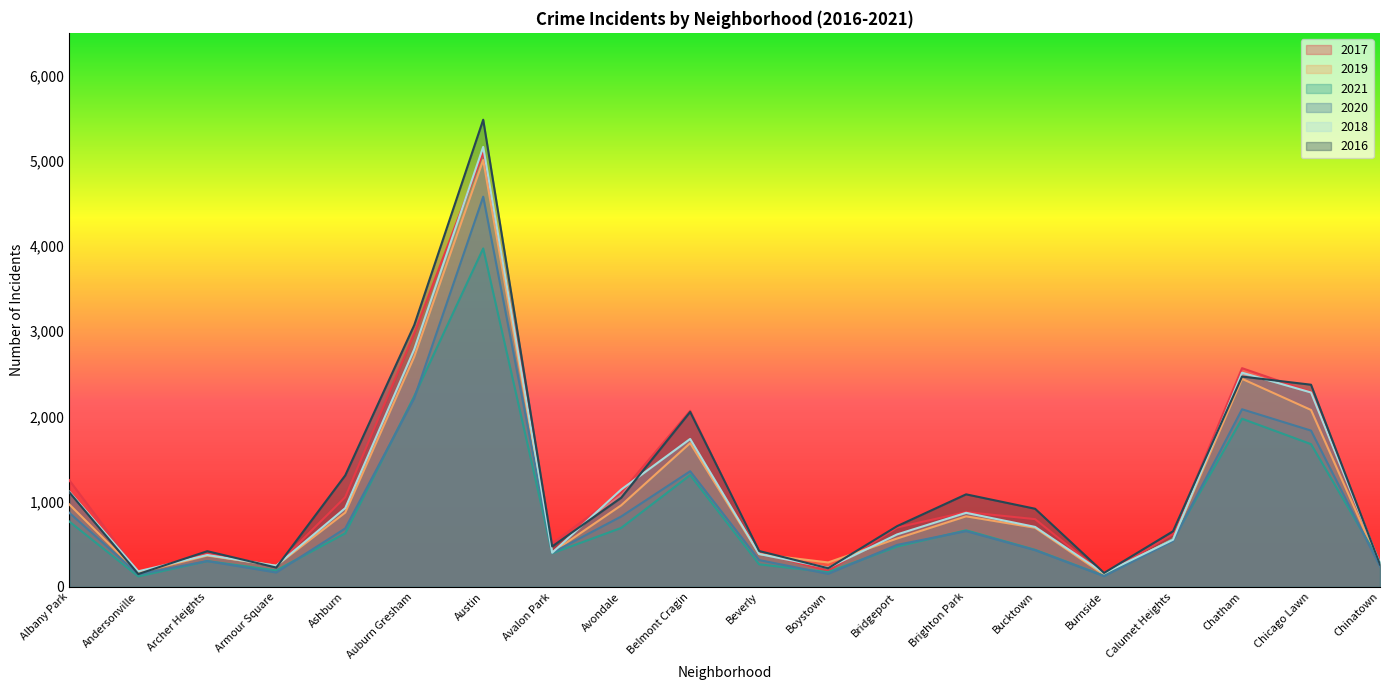

Where is the first local minimum for 2019?

Andersonville